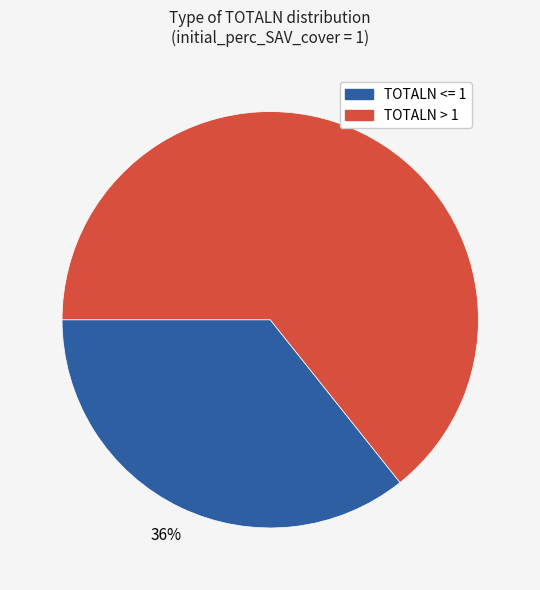

Does any single category account for the majority?

Yes